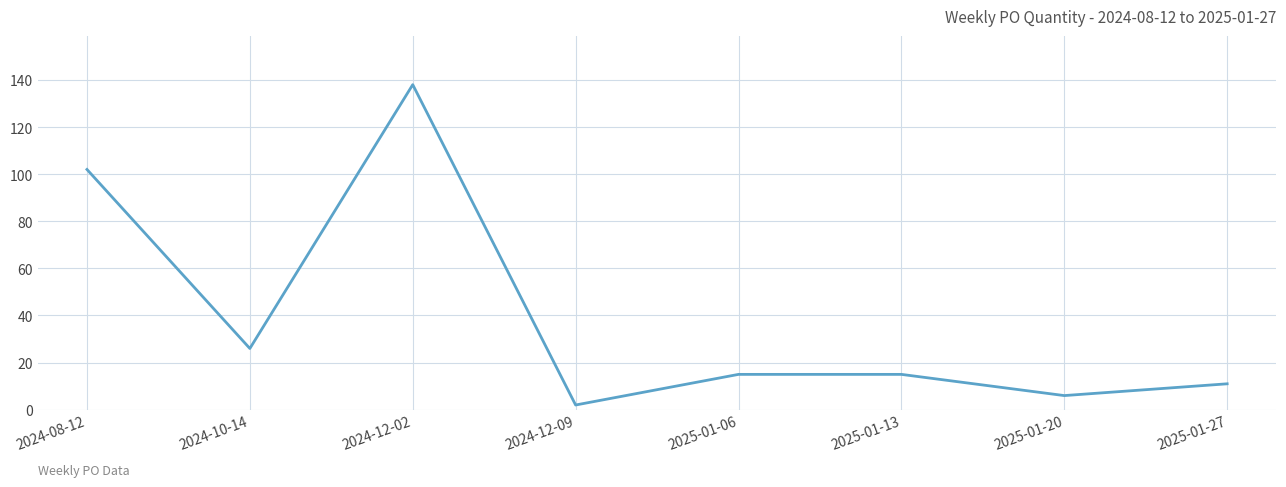

How many categories are shown in the chart?

8